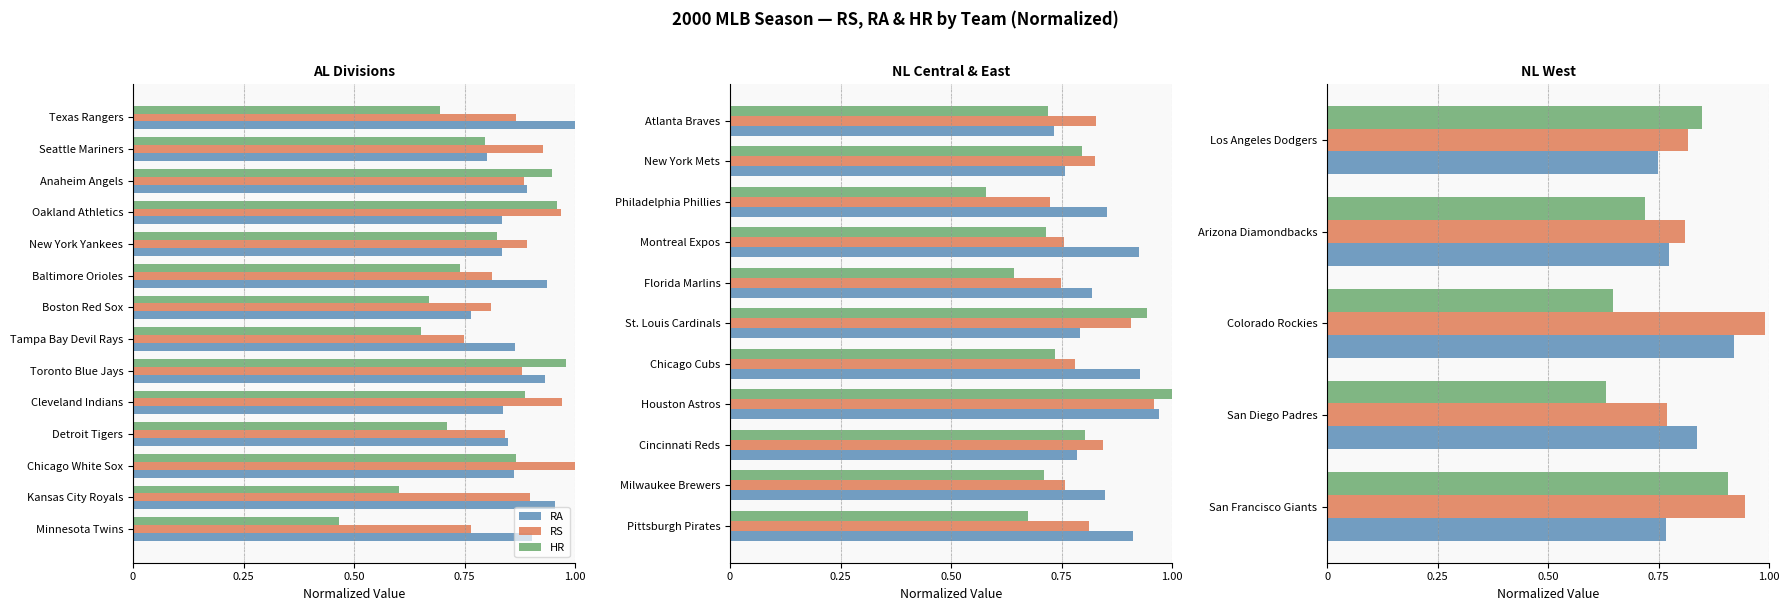

The value of RS at Colorado Rockies is 1.5. True or false?

False